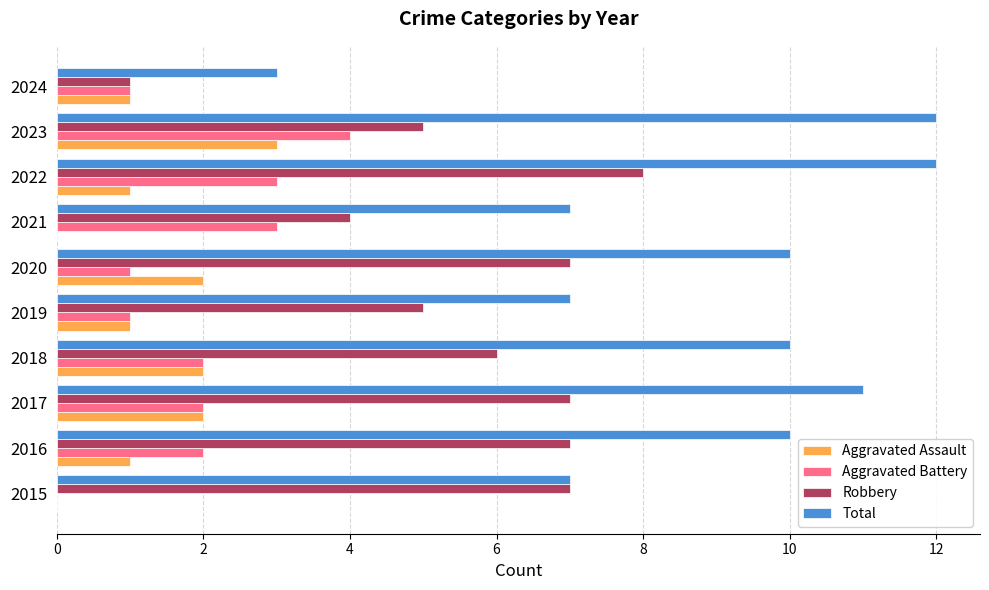

The Total series shows 14 at 2018. True or false?

False